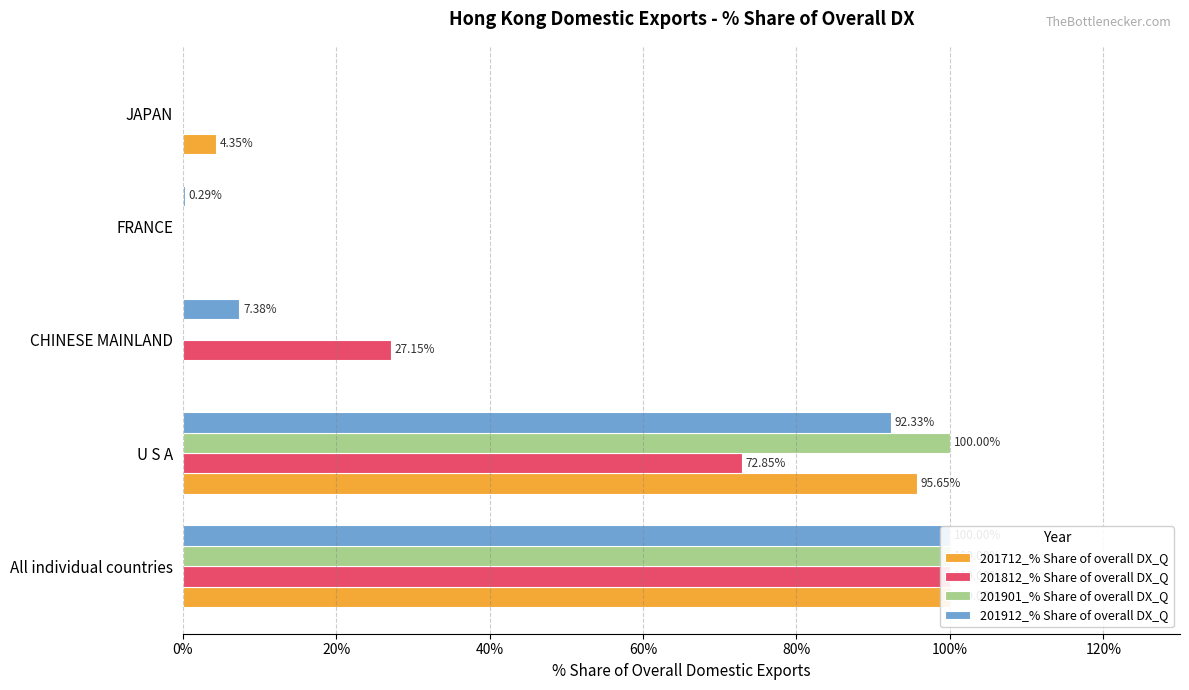

How many groups of bars are there?

5